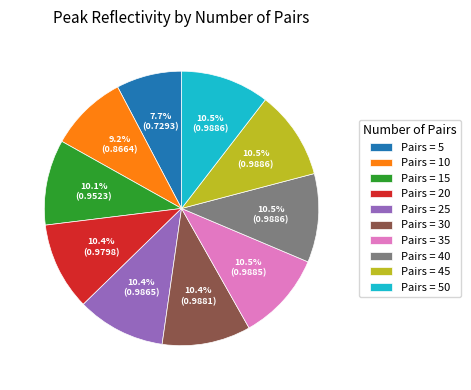

Which category has the smallest portion of the pie?

Pairs = 5